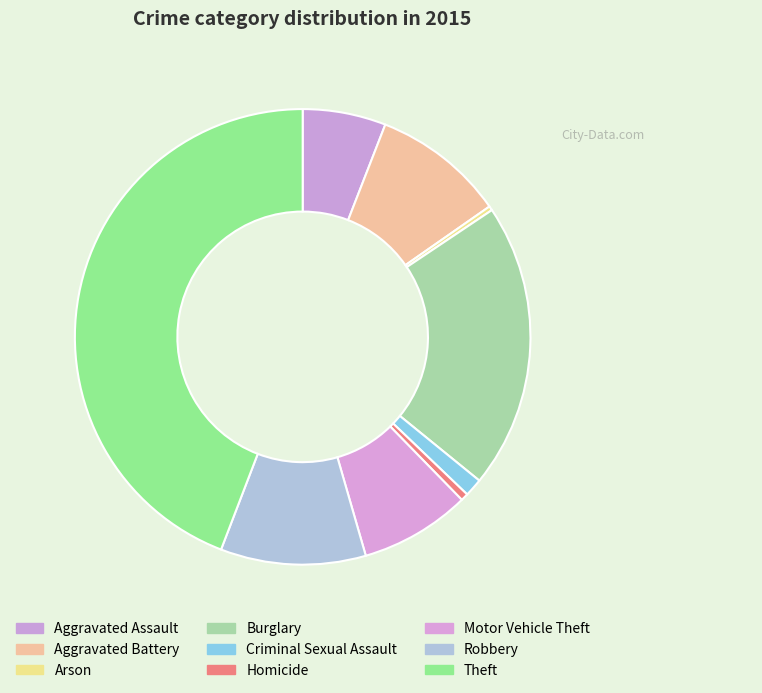

Combined, what portion of the pie is Motor Vehicle Theft and Arson?

8.1%